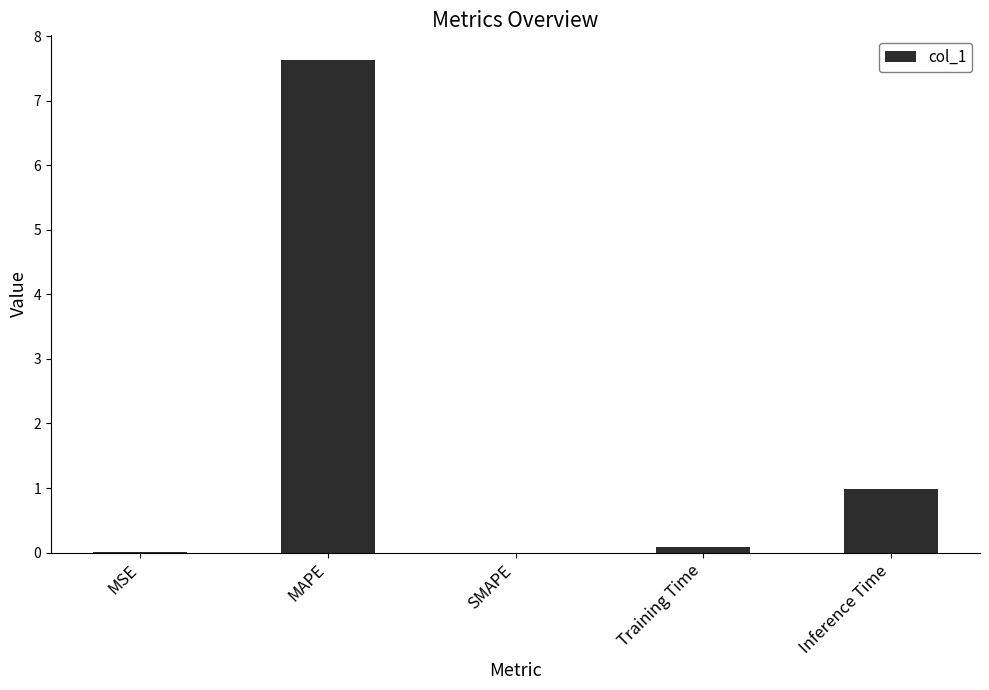

What is the change in value from MSE to MAPE?

+7.6